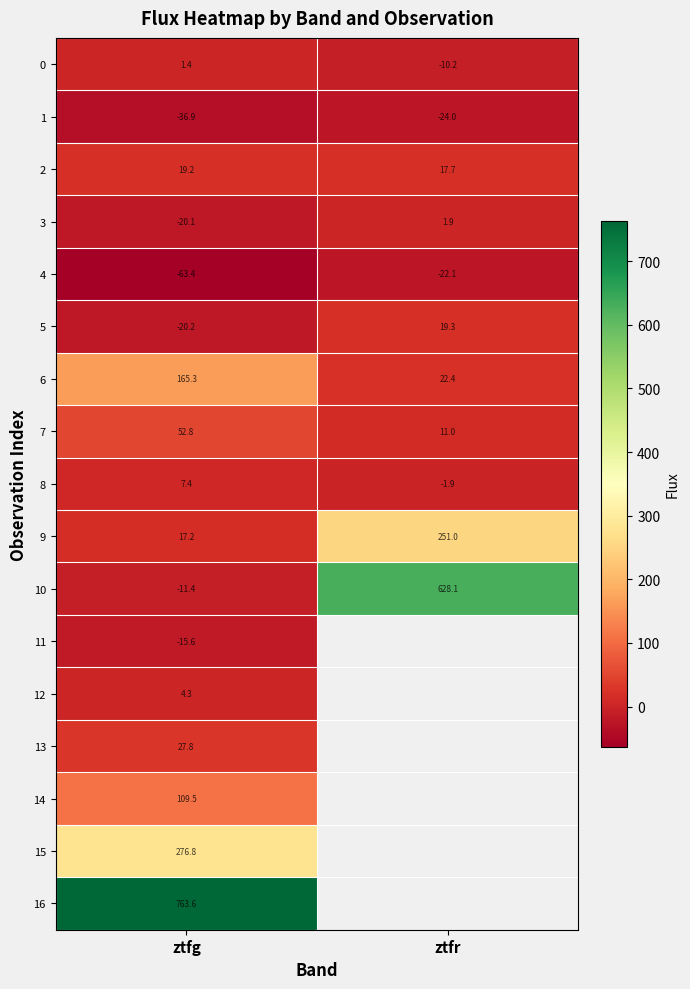

What is the sum of the 8 values at ztfr and ztfg?

5.5